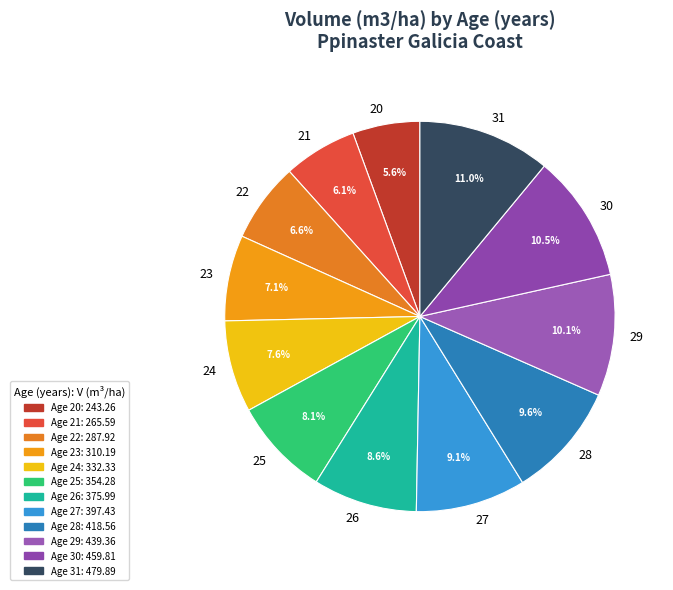

Which category has the smallest portion of the pie?

20